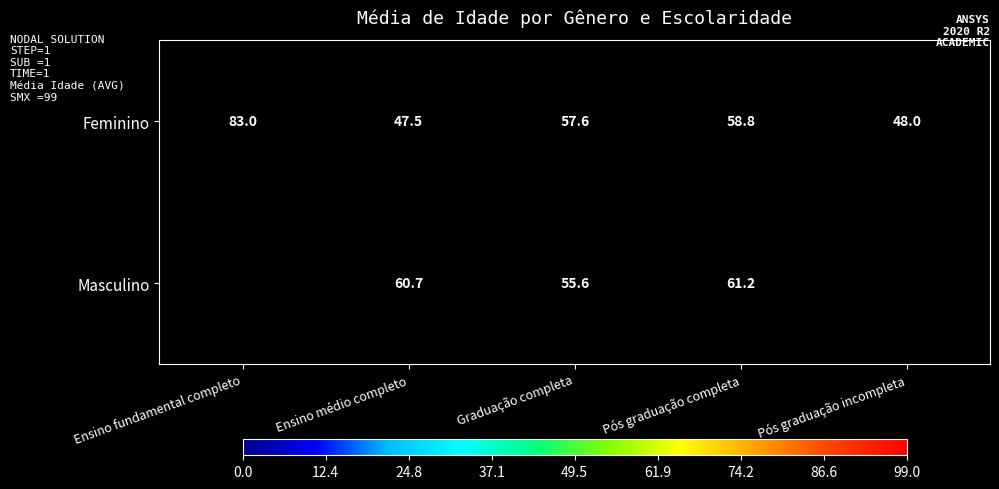

The Feminino series shows 57.6 at Graduação completa. True or false?

True